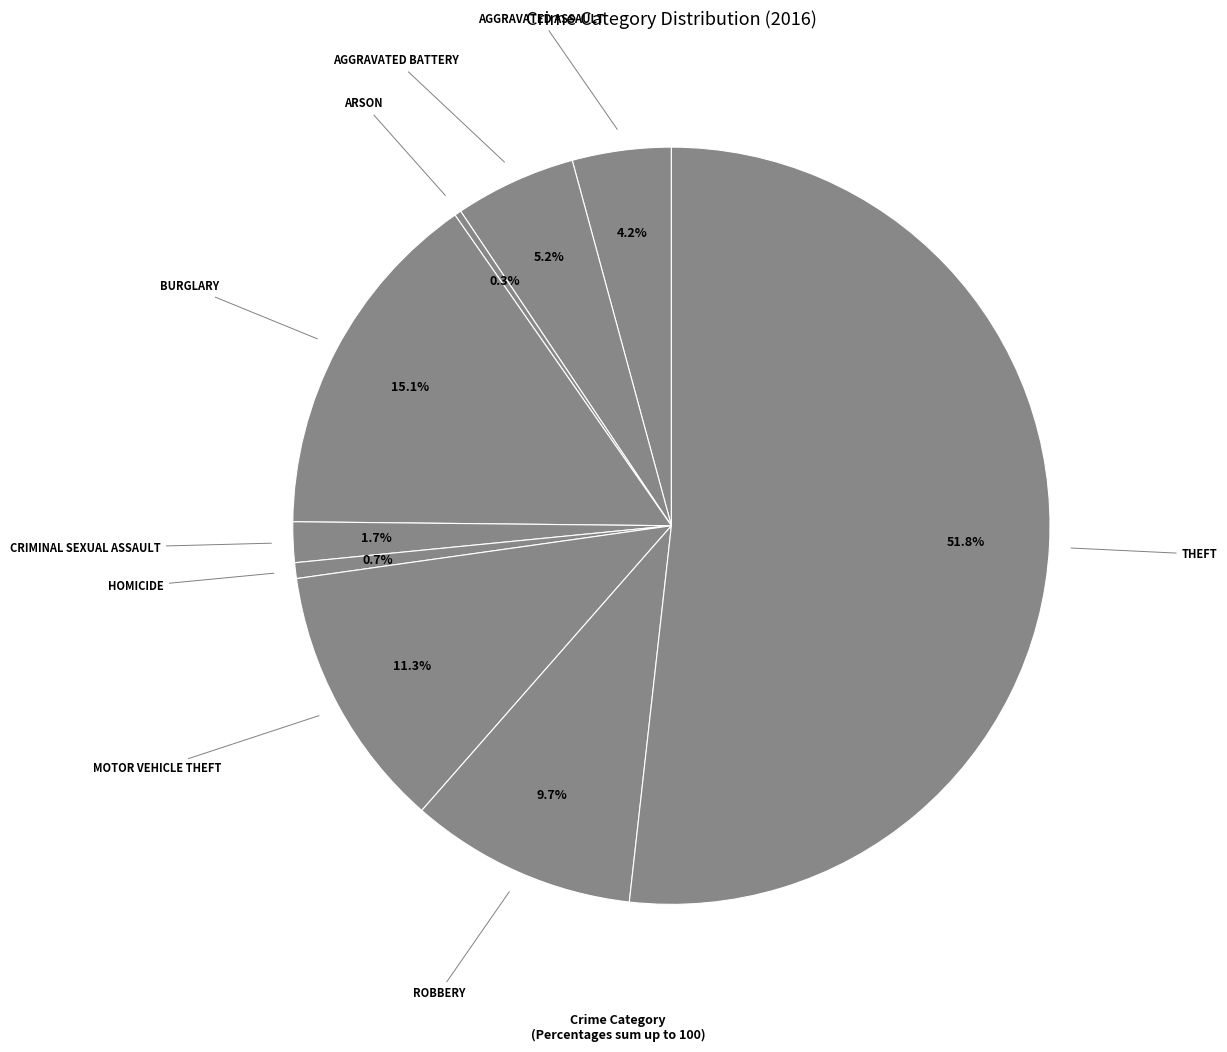

What is the majority slice?

Theft